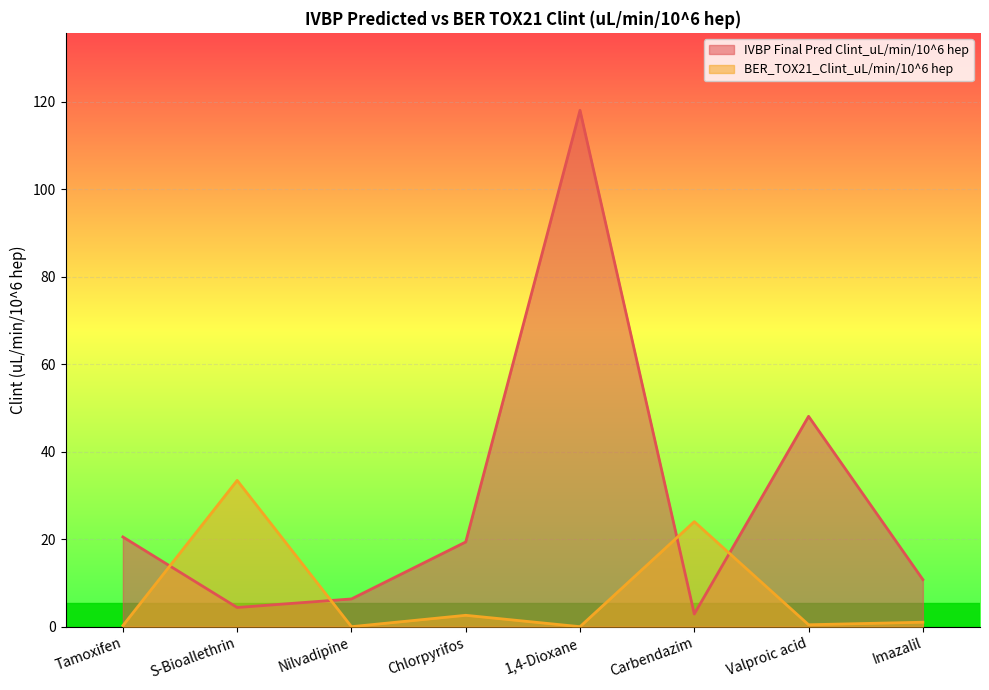

Rank the series at S-Bioallethrin from highest to lowest value.

BER_TOX21_Clint_uL/min/10^6 hep, IVBP Final Pred Clint_uL/min/10^6 hep